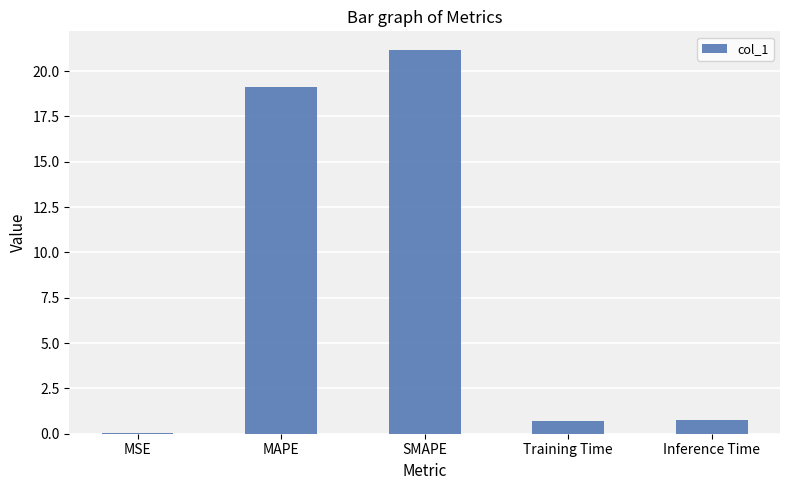

What is the change in value from MAPE to Training Time?

-18.4